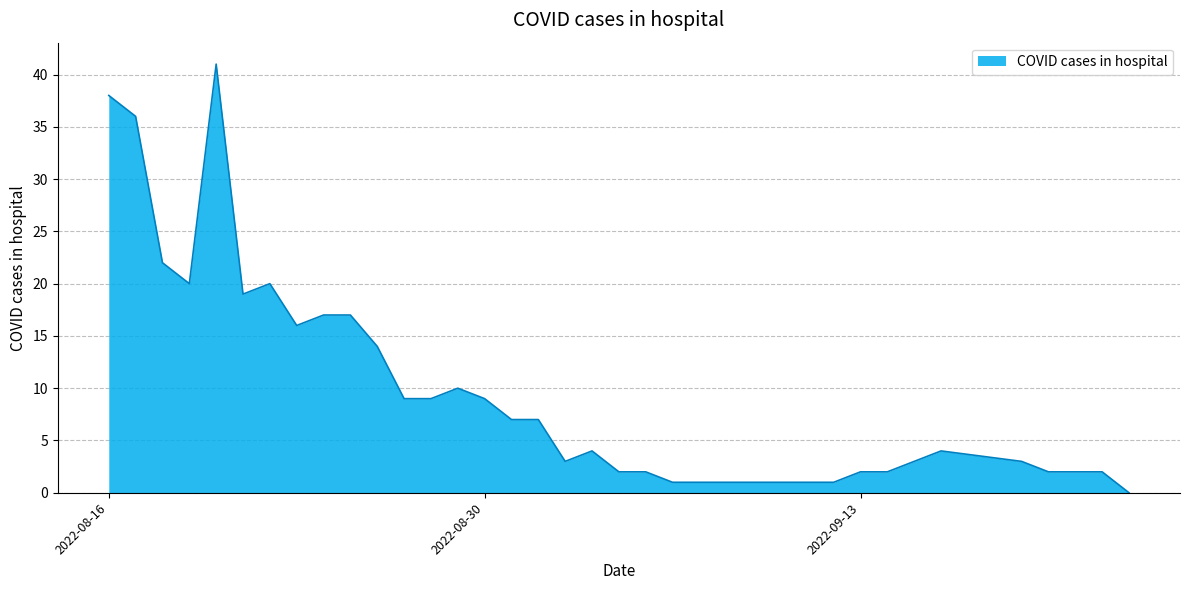

How many lines are shown in the chart?

1